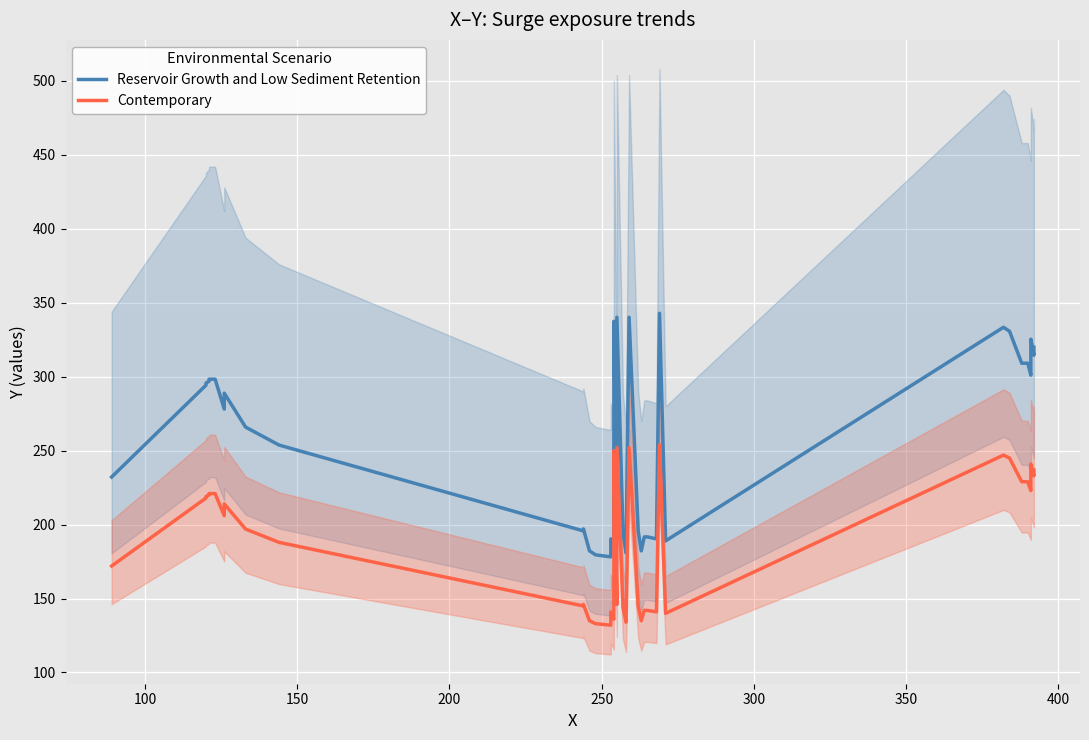

Which series has the widest spread of values?

Reservoir Growth and Low Sediment Retention